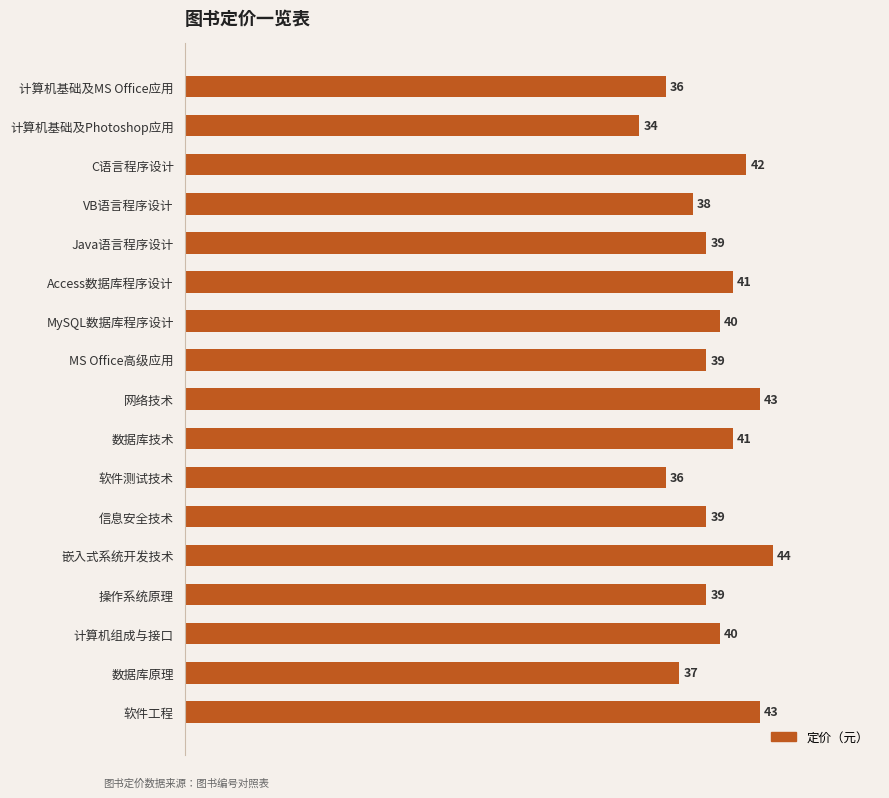

How many categories are shown in the chart?

17